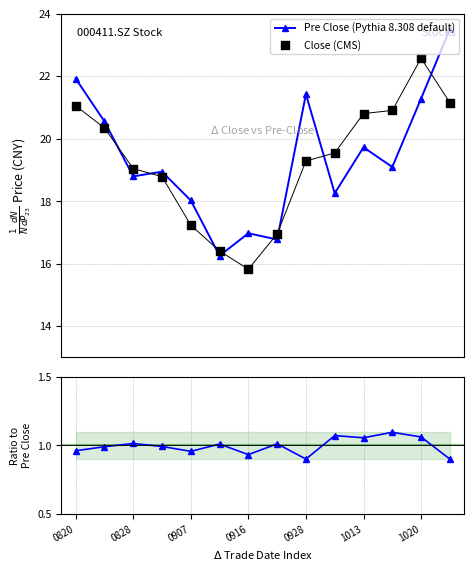

At how many categories does at least one series exceed 12?

14